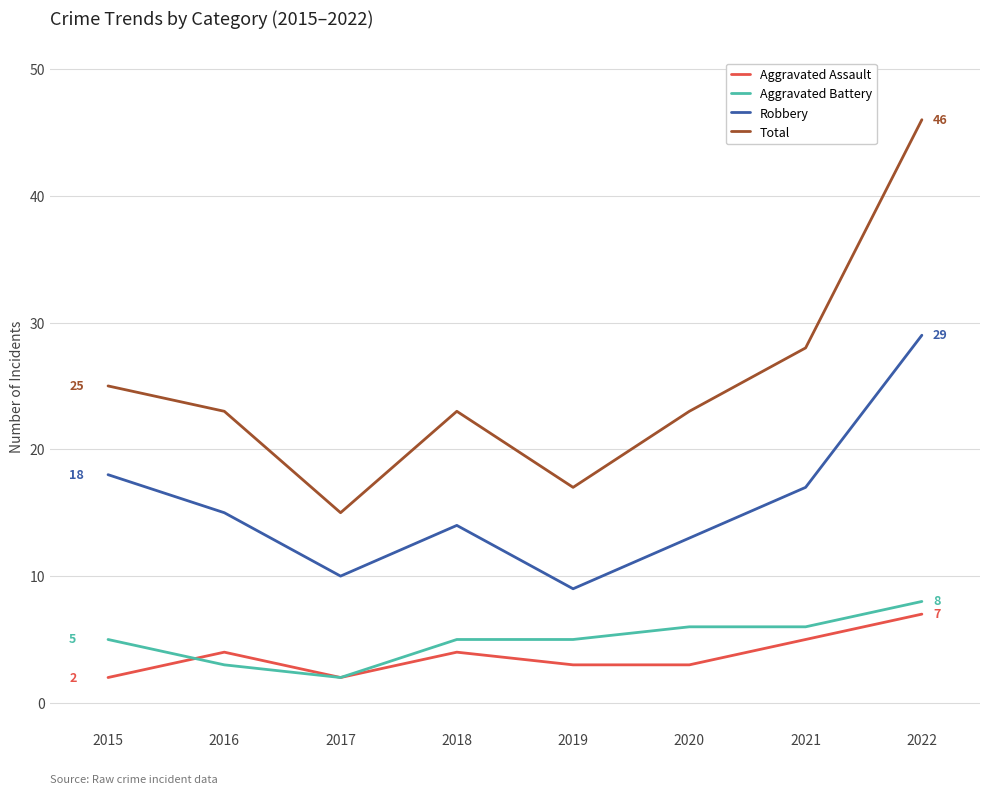

What are all the series names shown in the legend?

Aggravated Assault, Aggravated Battery, Robbery, Total